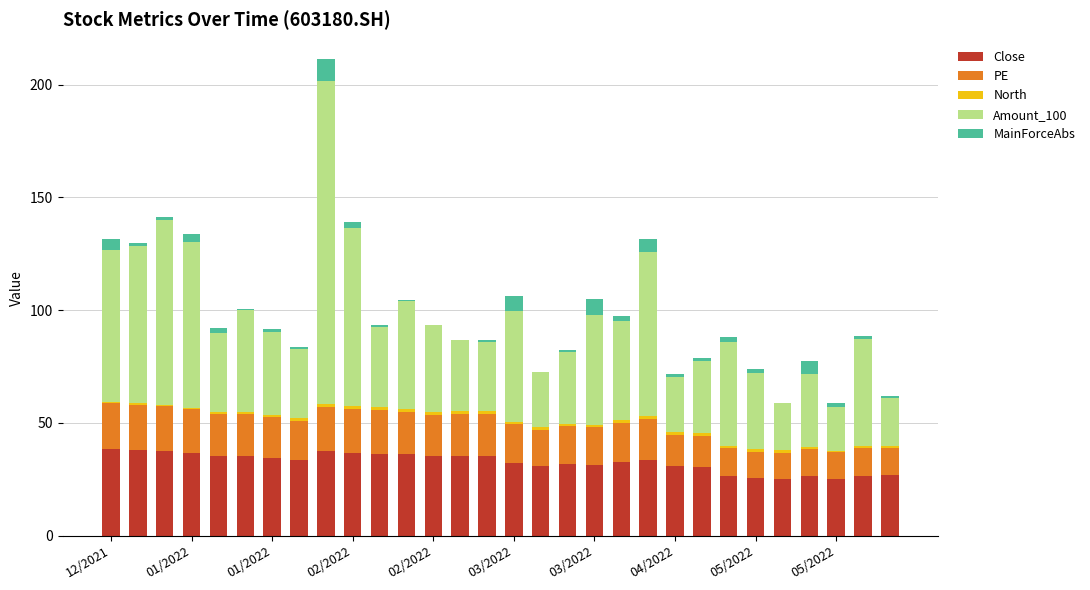

What is the highest value of the Close series?

38.5